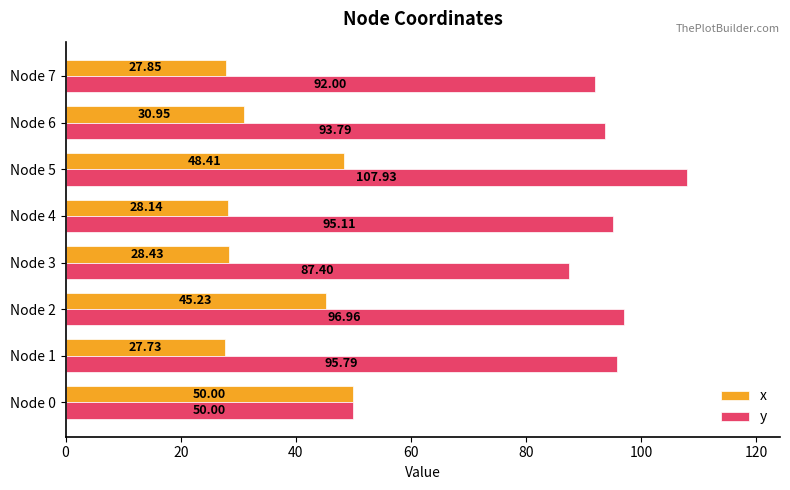

Rank the categories by y value from lowest to highest.

Node 0, Node 3, Node 7, Node 6, Node 4, Node 1, Node 2, Node 5